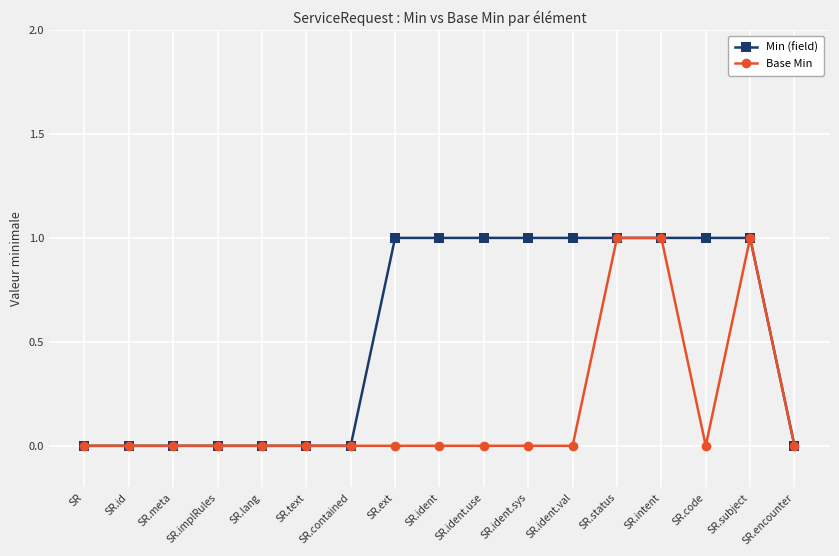

What is the spread (max minus min) of values at SR.code?

1